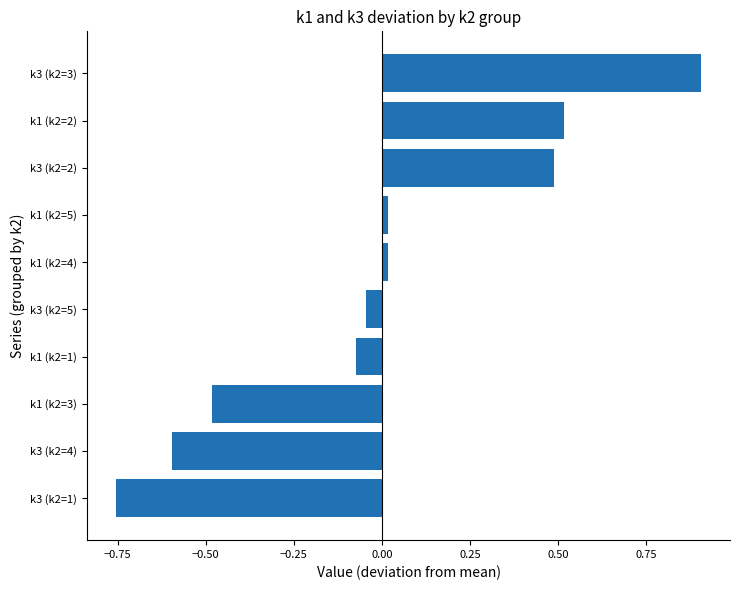

What is the difference between the maximum and second lowest values?

1.5